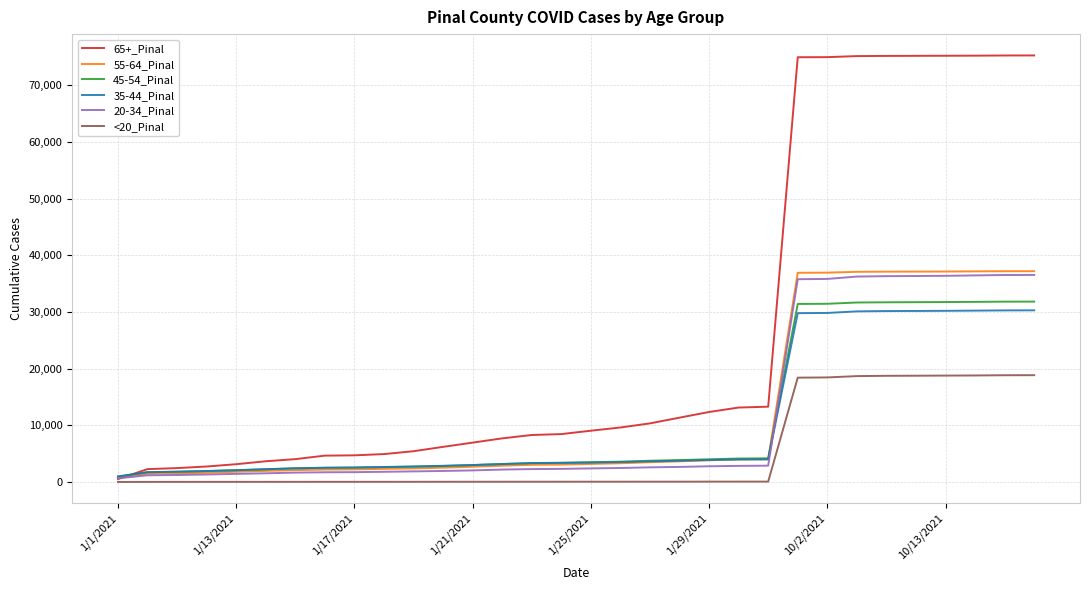

Rank the series by their maximum value, from highest to lowest.

65+_Pinal, 55-64_Pinal, 20-34_Pinal, 45-54_Pinal, 35-44_Pinal, <20_Pinal